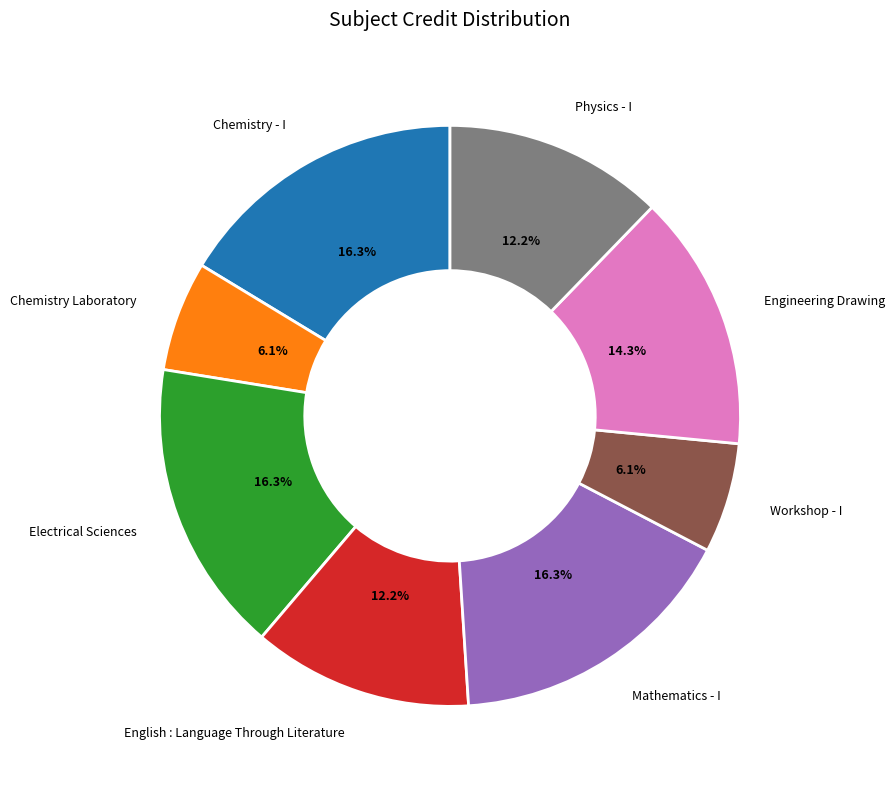

How many segments does this pie chart have?

8